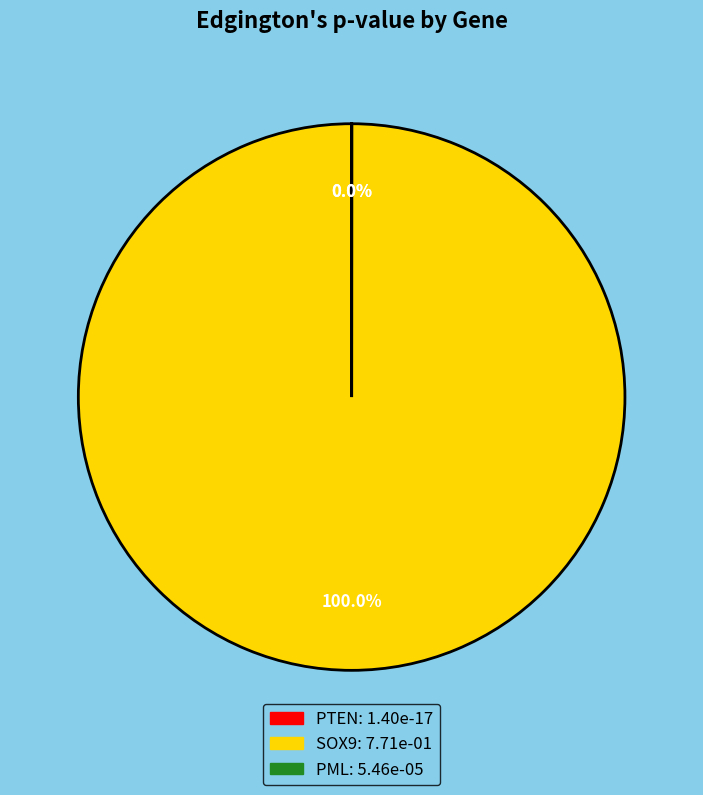

Which has a higher value, PTEN or PML?

PML